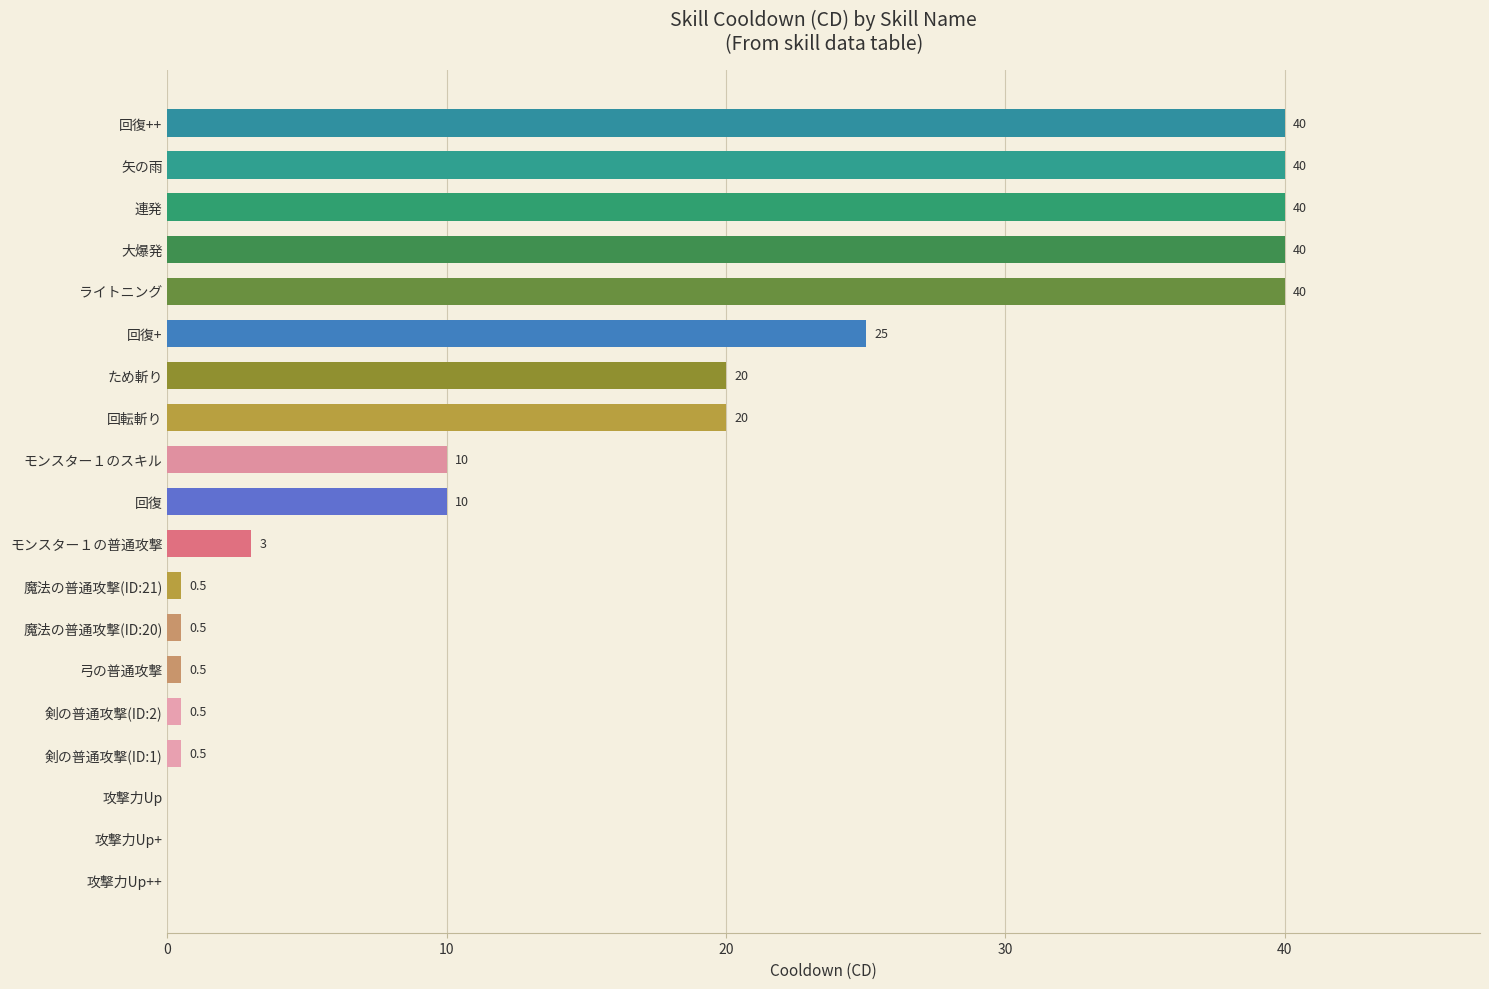

Read the value at 弓の普通攻撃.

0.5